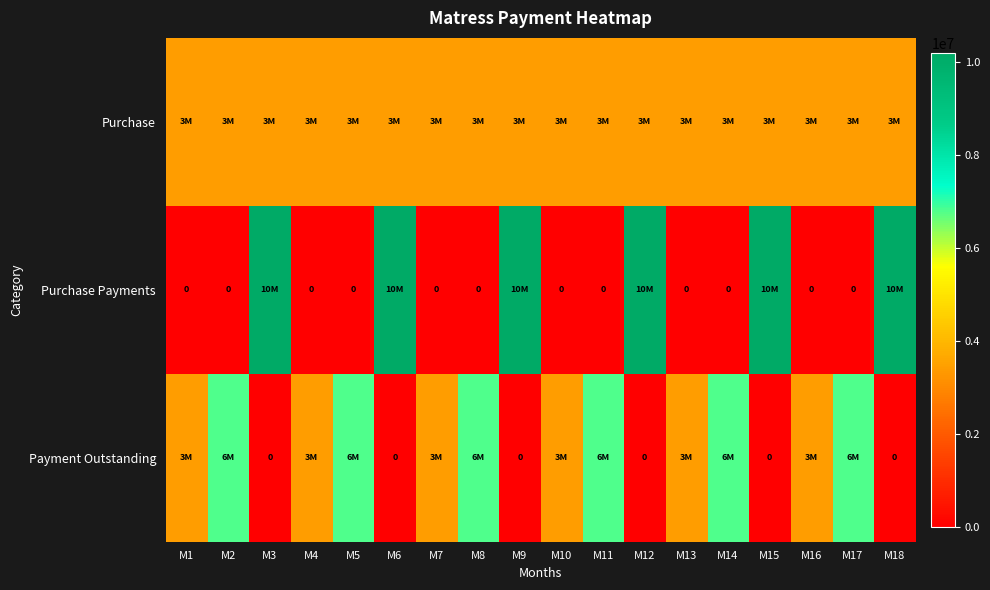

Is the value of Purchase Payments at M1 greater than the value of Purchase at M6?

No